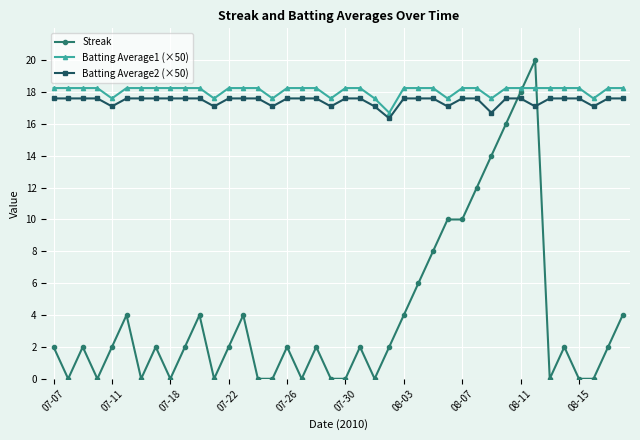

What is the greatest value displayed?

20.0